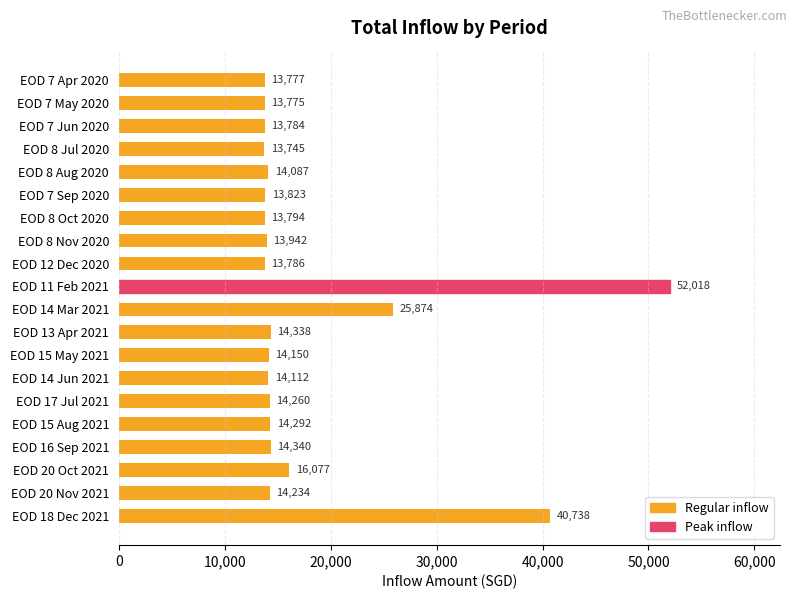

At which category does the chart reach its minimum across all series?

EOD 8 Jul 2020